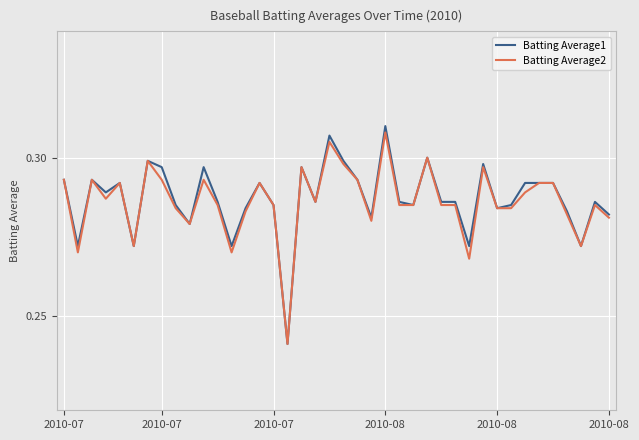

Which series has the widest spread of values?

Batting Average1